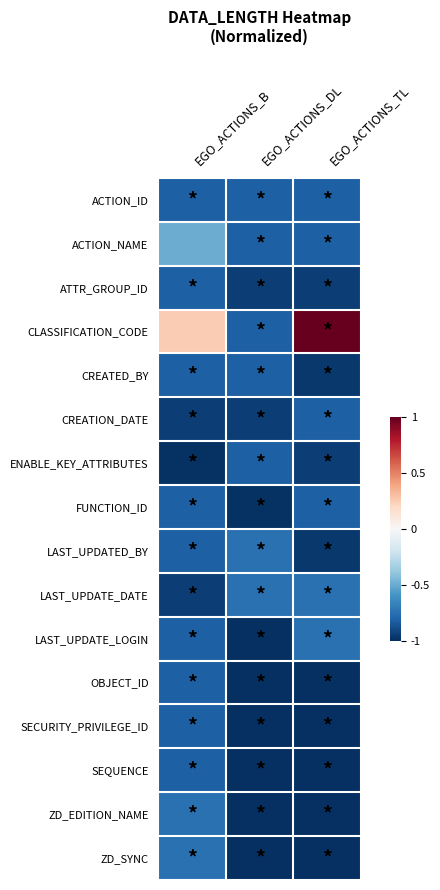

At EGO_ACTIONS_B, list the series in order from largest to smallest.

CLASSIFICATION_CODE, ACTION_NAME, ZD_EDITION_NAME, ZD_SYNC, ACTION_ID, ATTR_GROUP_ID, CREATED_BY, FUNCTION_ID, LAST_UPDATED_BY, LAST_UPDATE_LOGIN, OBJECT_ID, SECURITY_PRIVILEGE_ID, SEQUENCE, CREATION_DATE, LAST_UPDATE_DATE, ENABLE_KEY_ATTRIBUTES